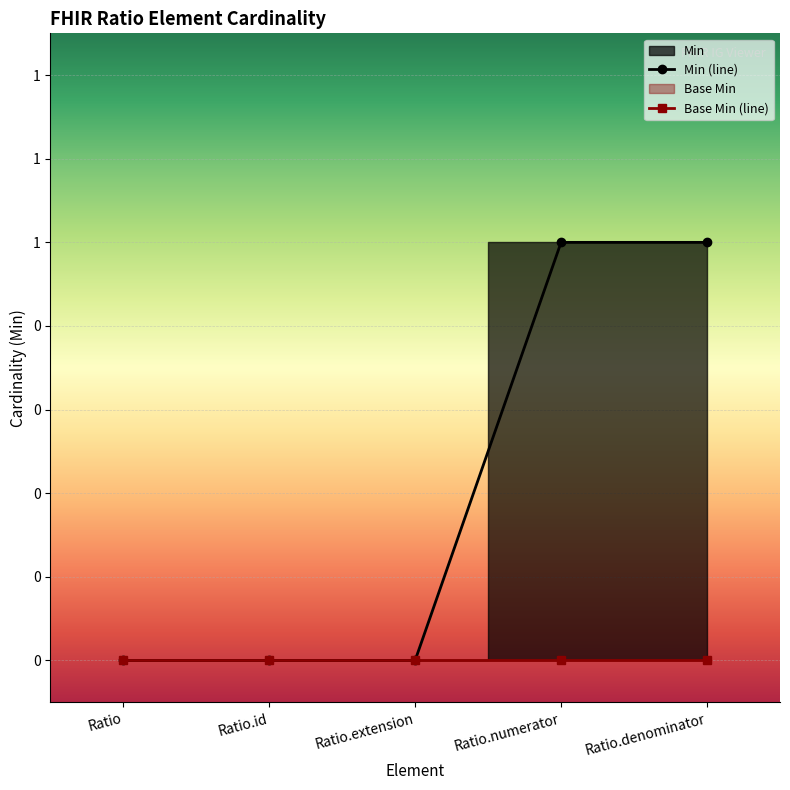

The chart shows a value of 0 at Ratio. True or false?

False